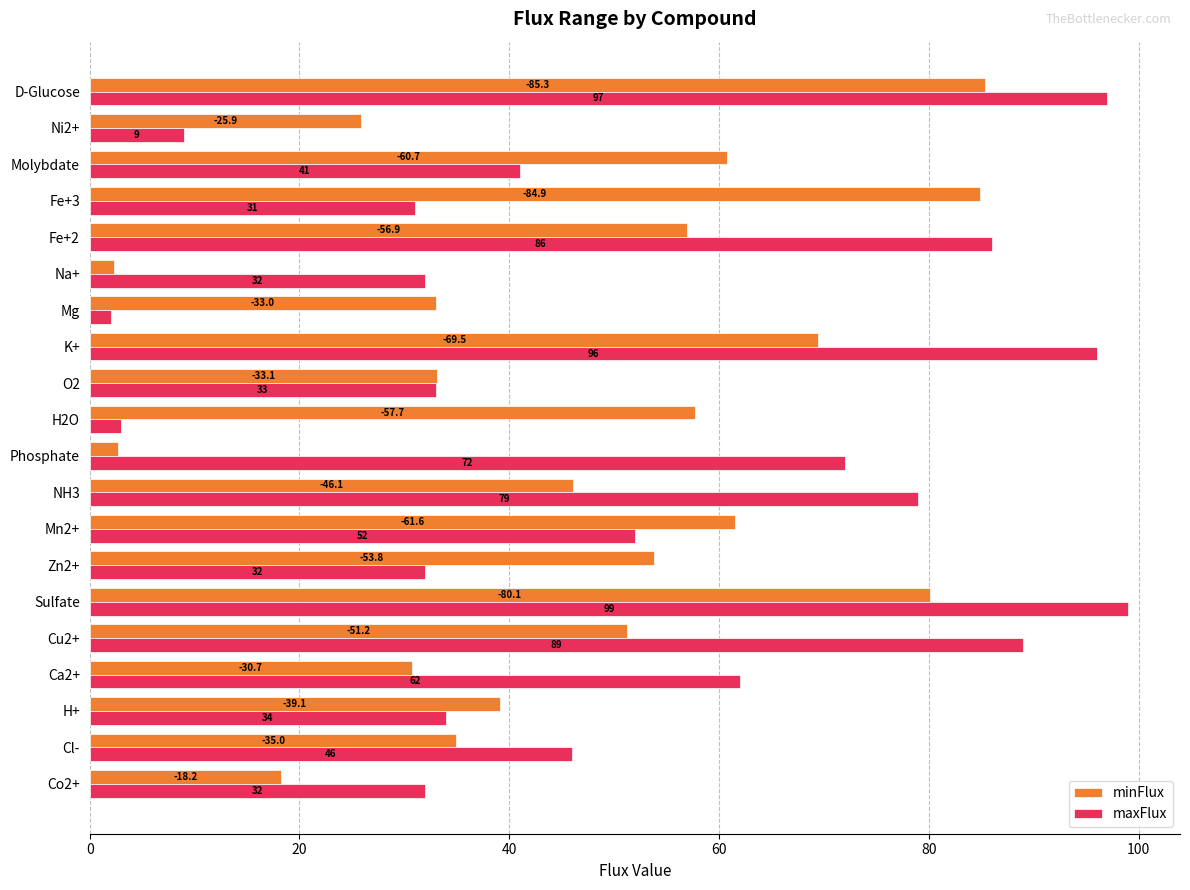

Read the maxFlux value at Molybdate.

41.0